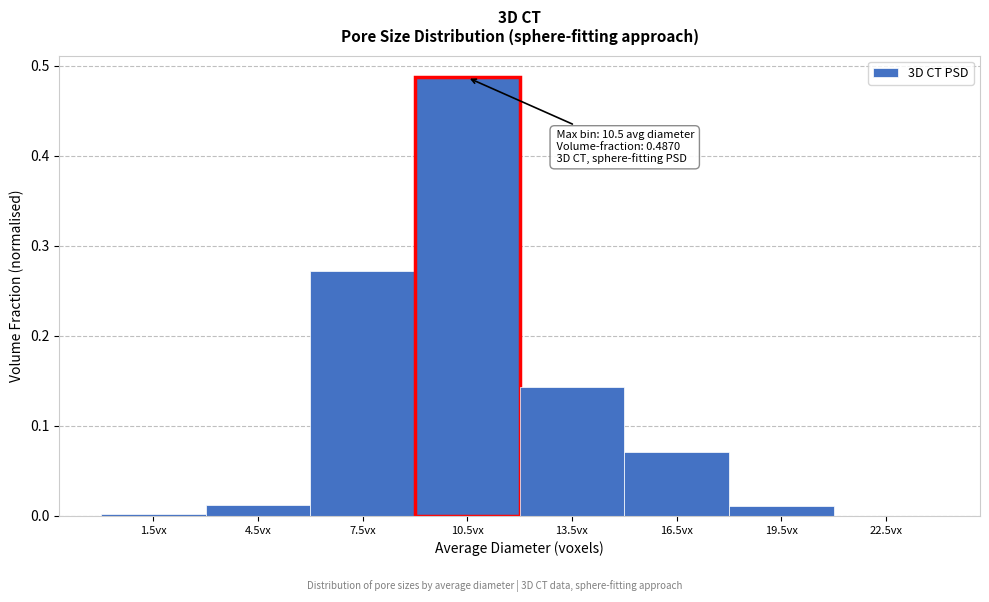

Which range on the x-axis has the tallest bar?

9 to 12